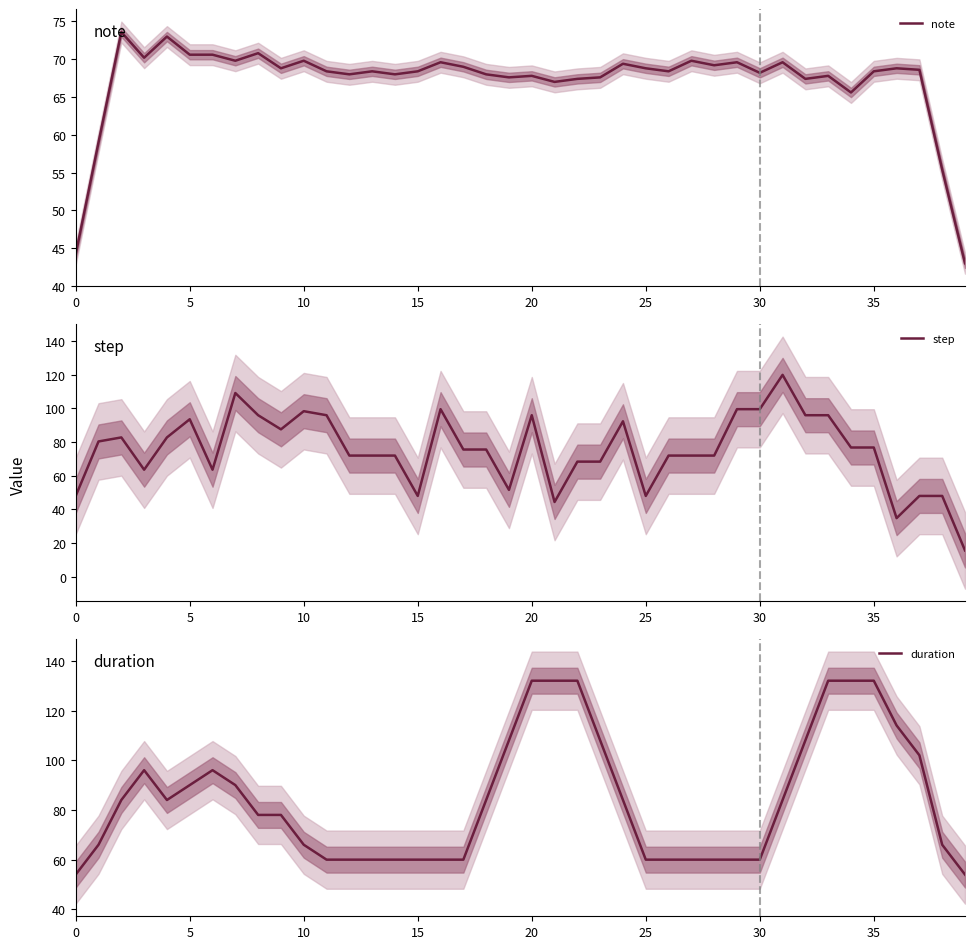

Does the chart display data point markers on the line(s)?

No